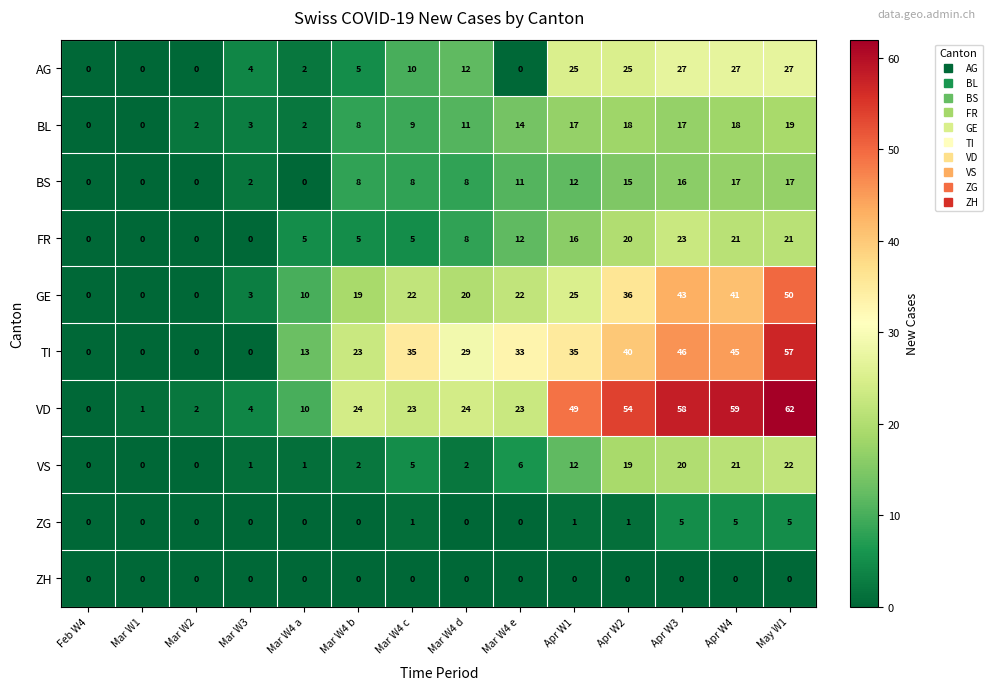

How many ZG values are between 0 and 1?

11